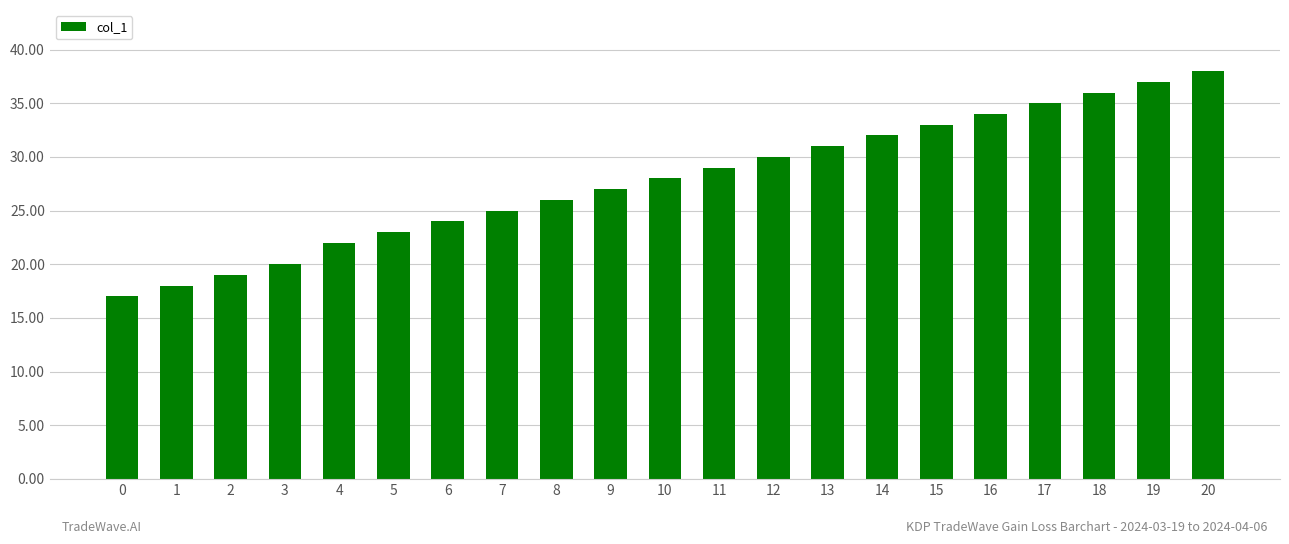

Is it true that the value at 14 is 32?

True